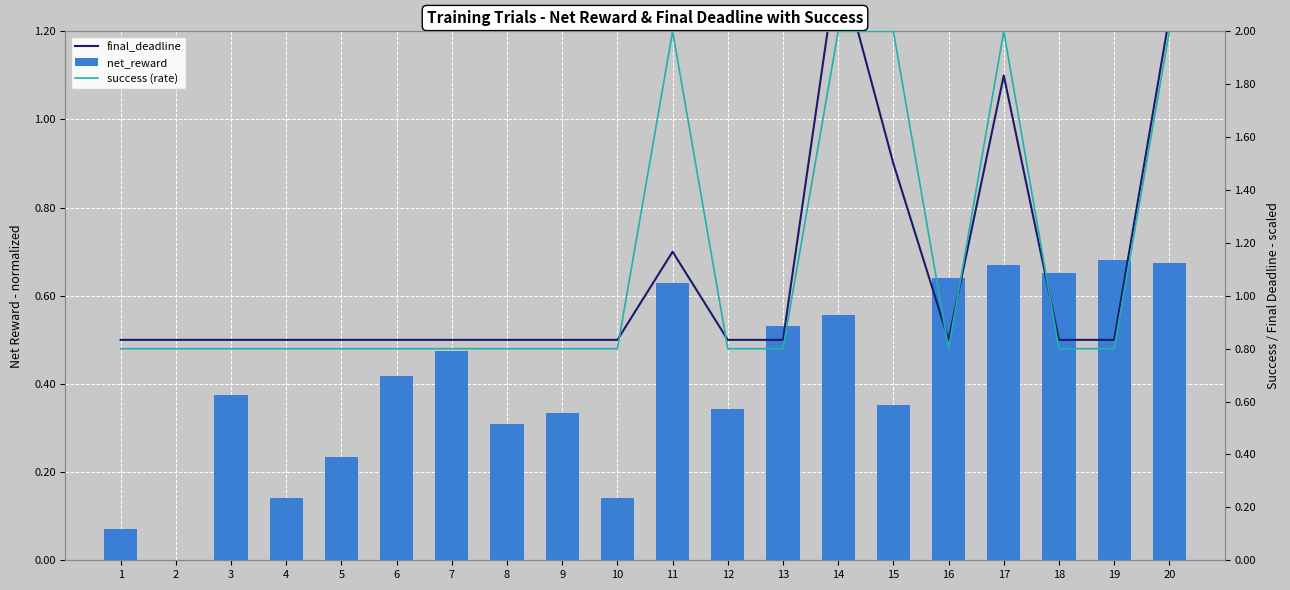

What is the sum of all net_reward values?

8.2